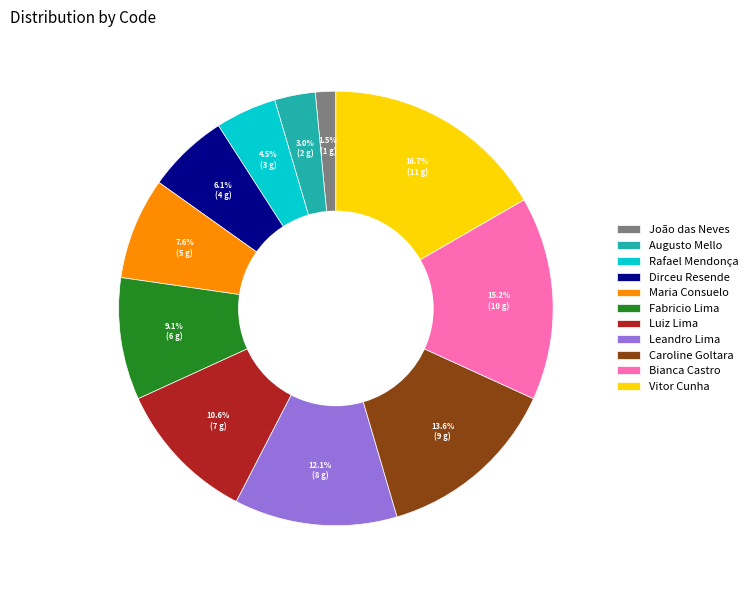

Does Augusto Mello account for over 50% of the chart?

No